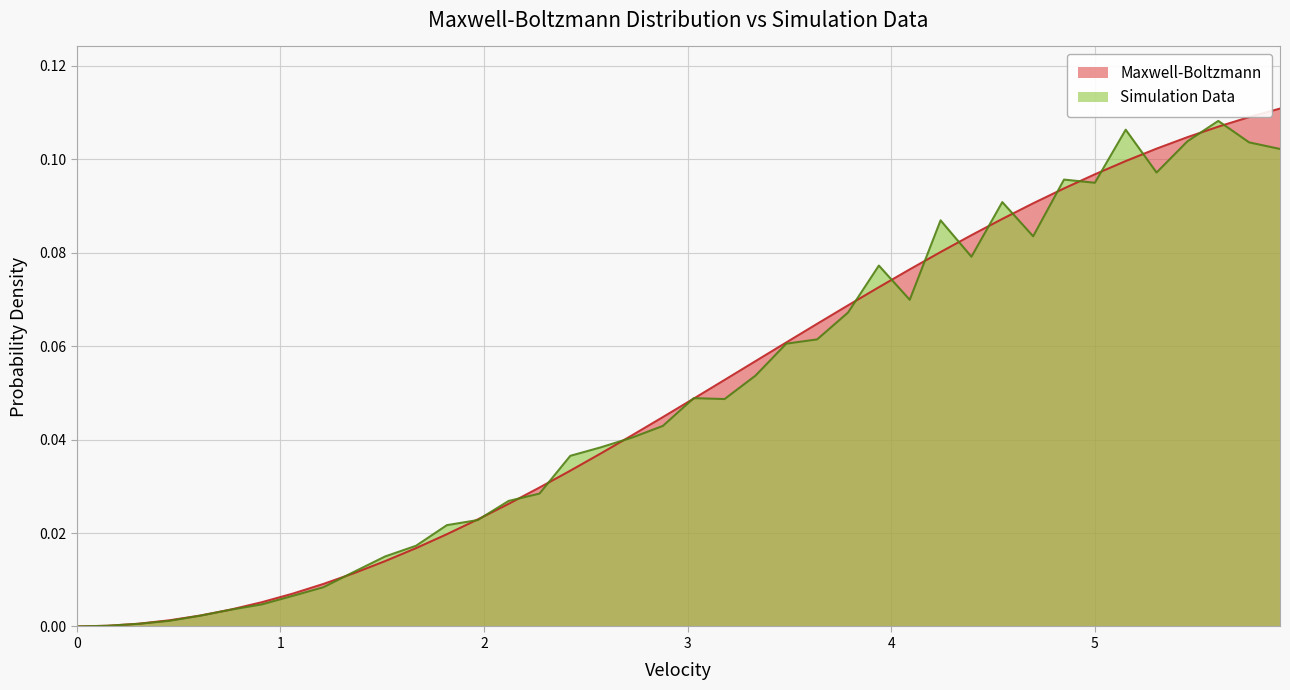

Is it true that Simulation Data equals 0.0 at 0?

True